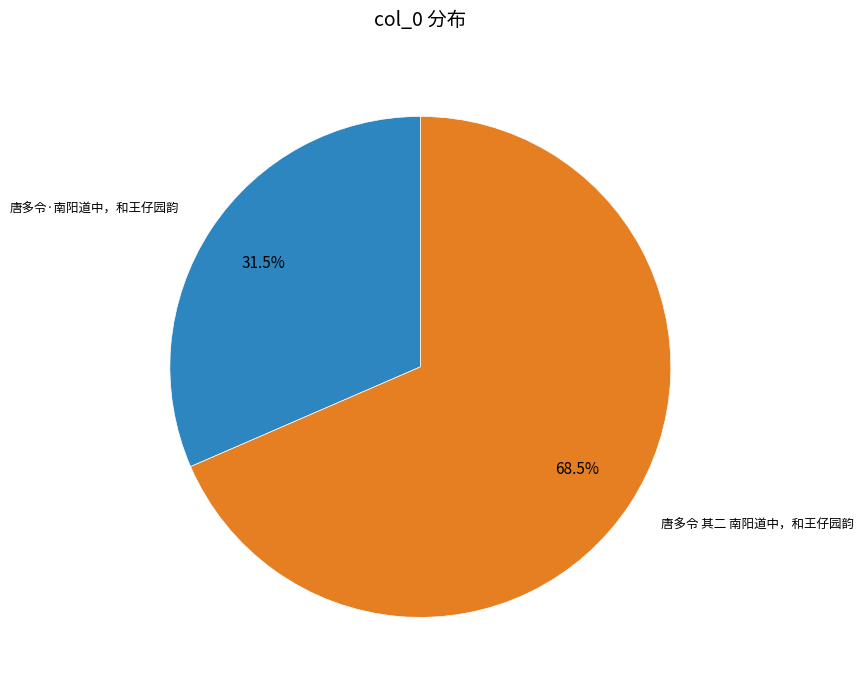

Count the number of slices in the pie.

2